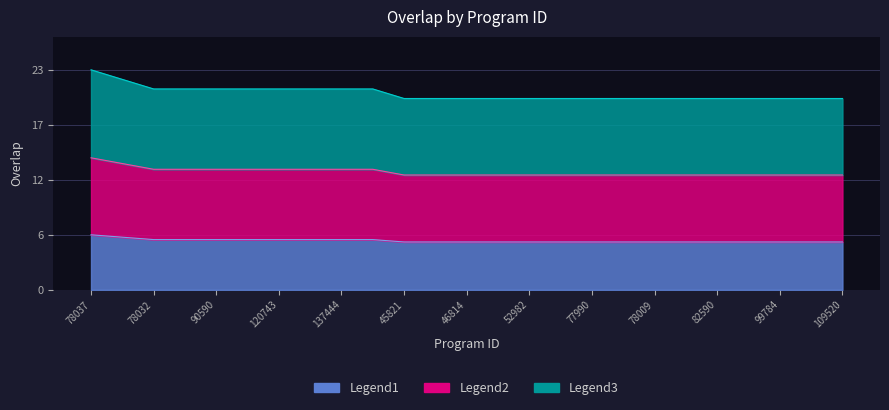

At which label is the value closest to 5?

45821